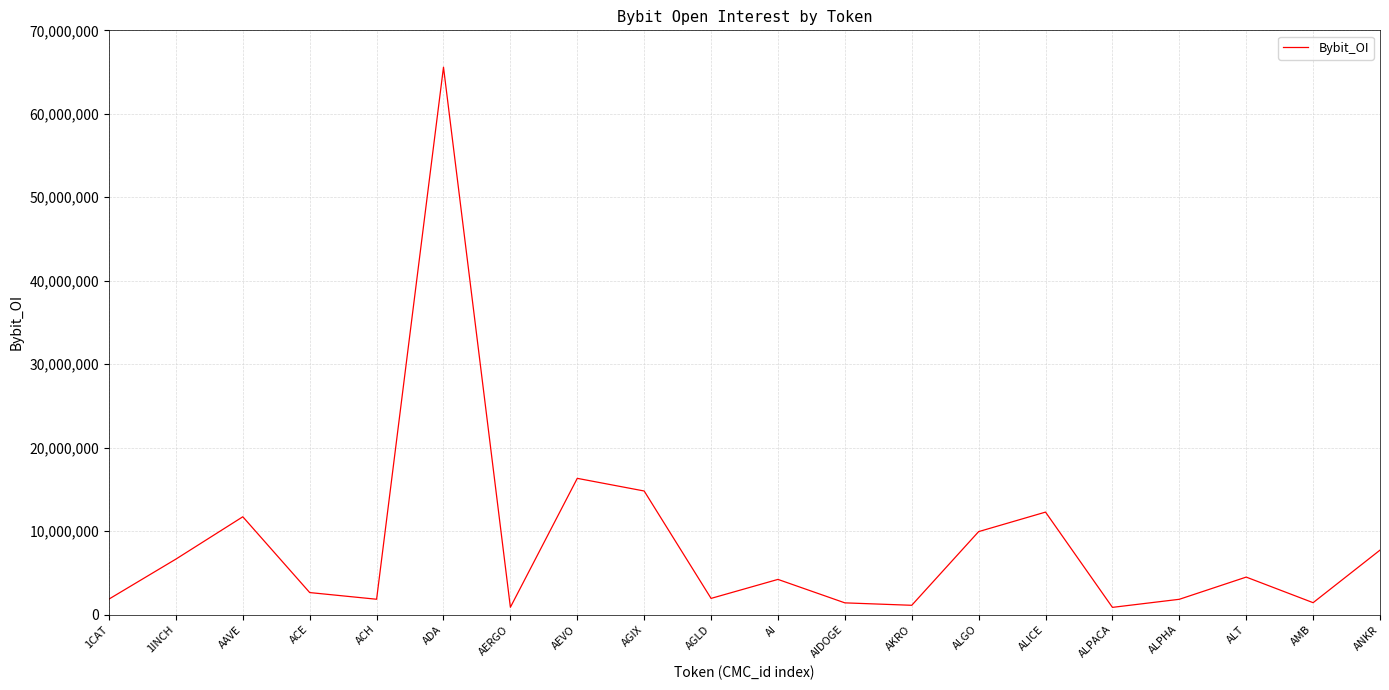

Does the chart have visible grid lines?

Yes